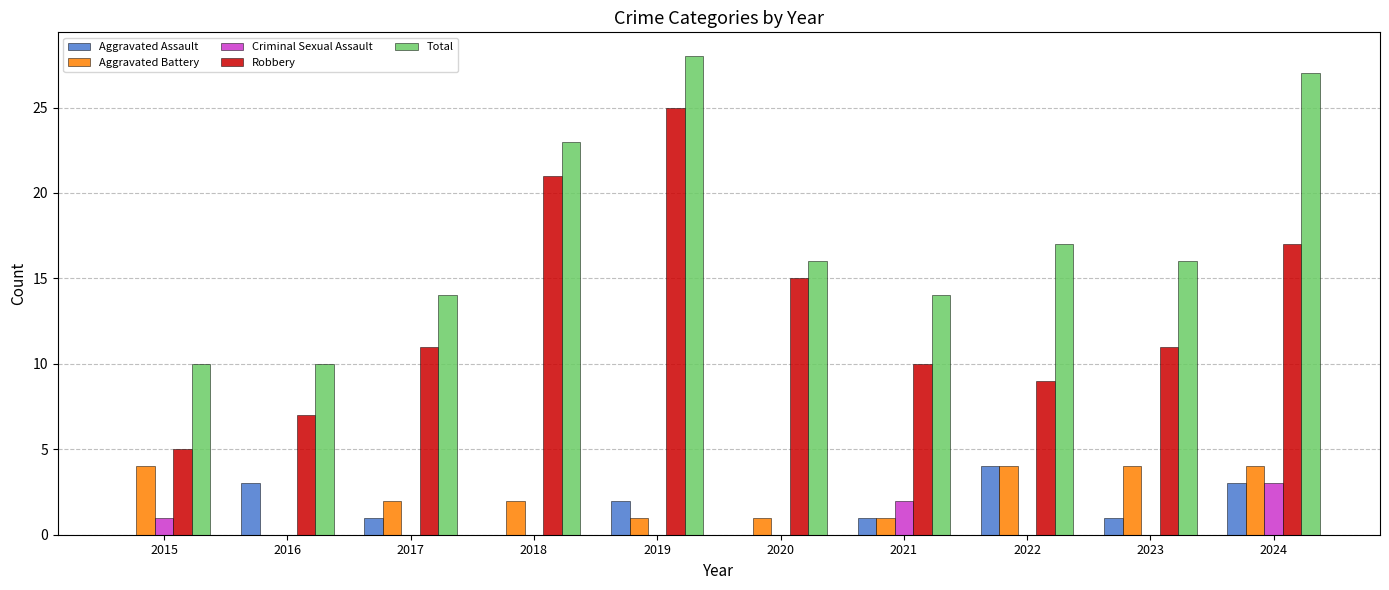

At which category is the sum across all series the highest?

2019